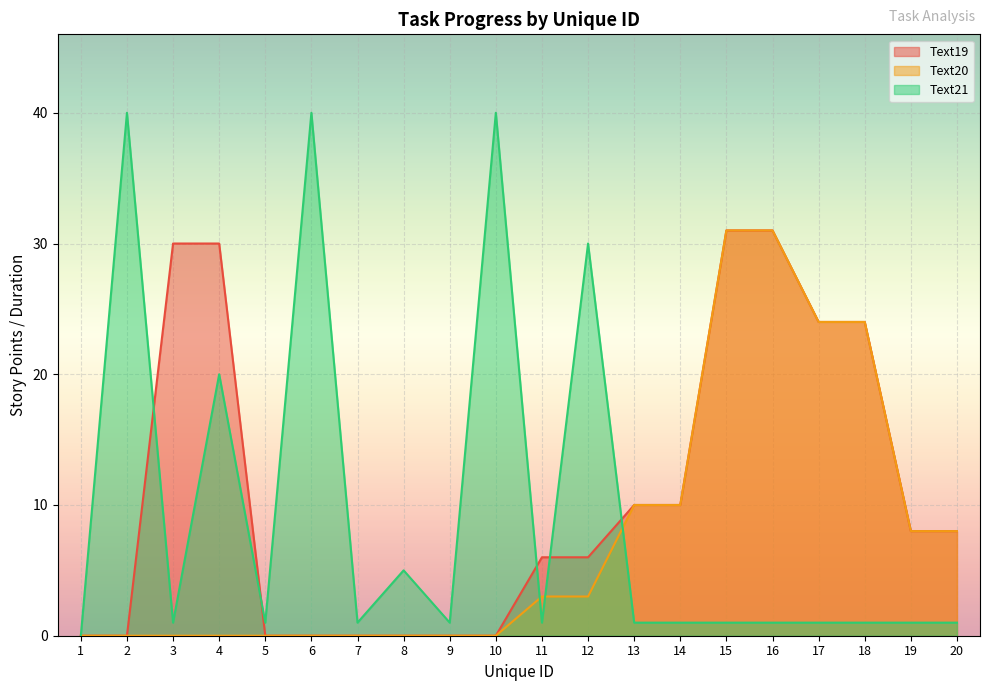

True or false: Text20 and Text19 intersect in this chart.

False